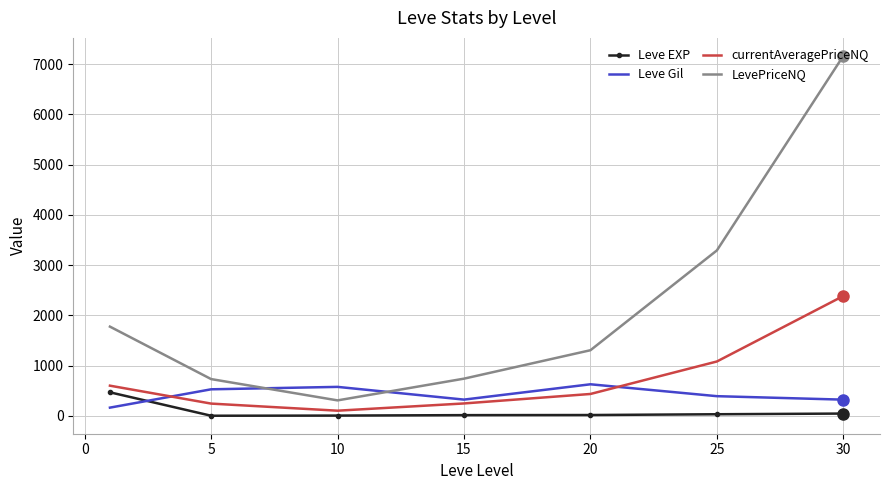

What is the maximum value for LevePriceNQ?

7166.1